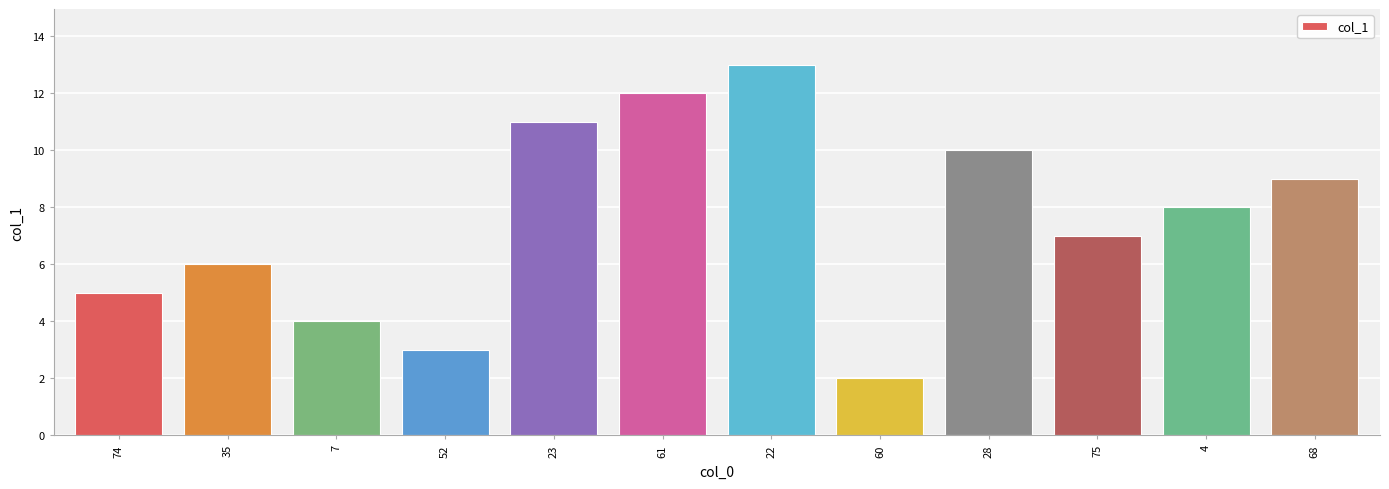

Rank the categories by value from highest to lowest.

22, 61, 23, 28, 68, 4, 75, 35, 74, 7, 52, 60